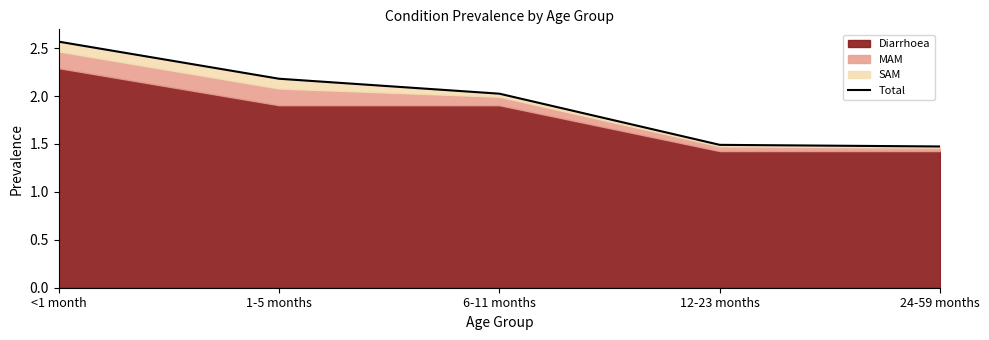

List the labels in order of value, largest first.

<1 month, 1-5 months, 6-11 months, 12-23 months, 24-59 months